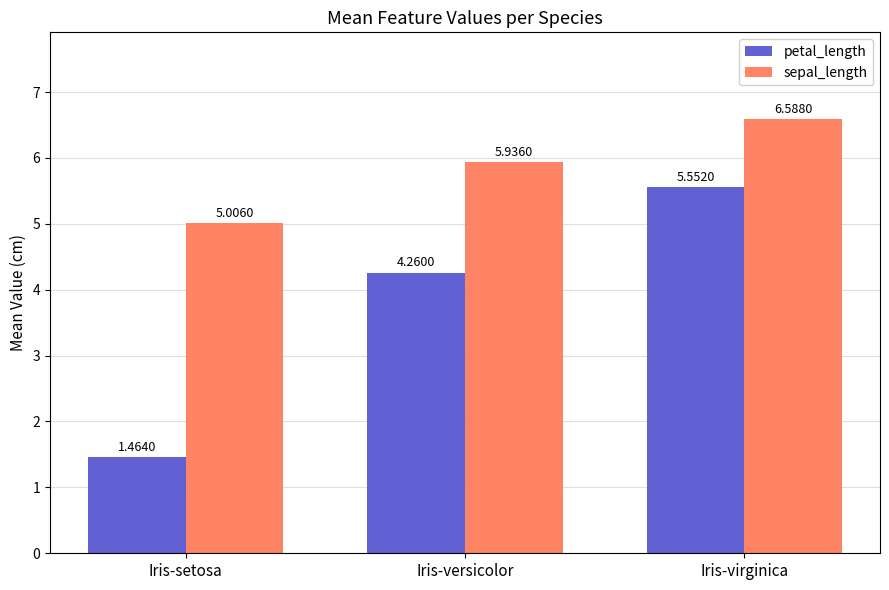

Is the value of sepal_length at Iris-setosa greater than the value of petal_length at Iris-virginica?

No